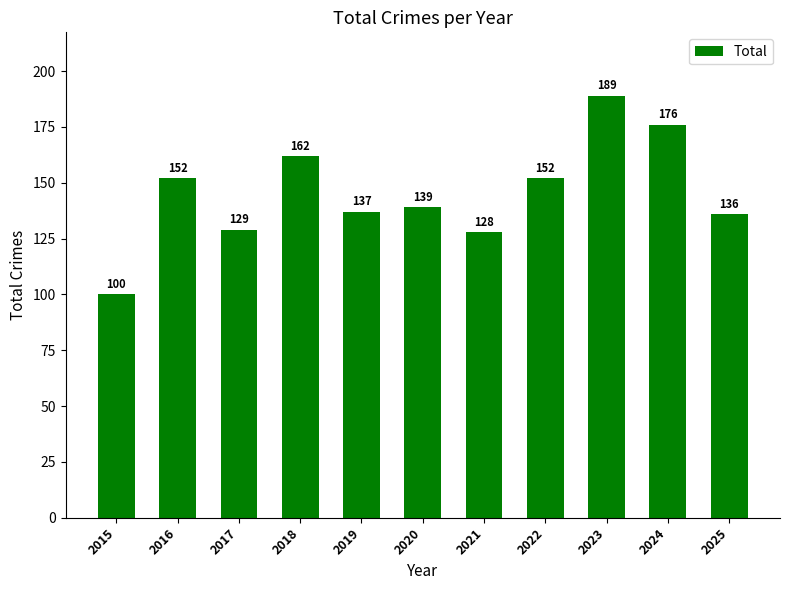

True or false: the data shows 152 at 2022.

True